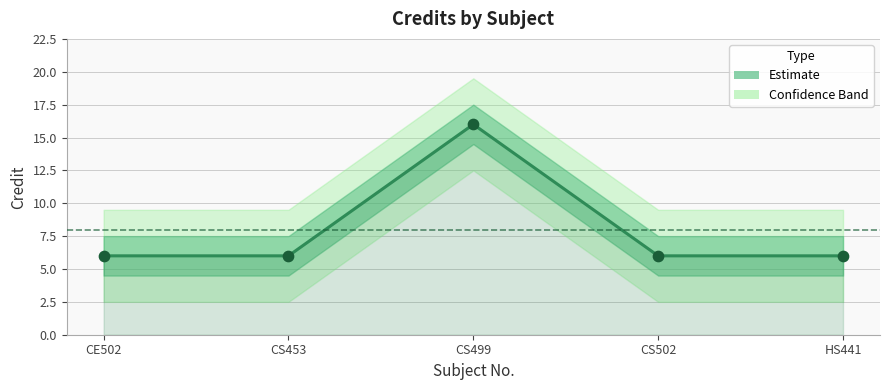

Approximately how many times larger is the value at HS441 compared to CS453?

1.0